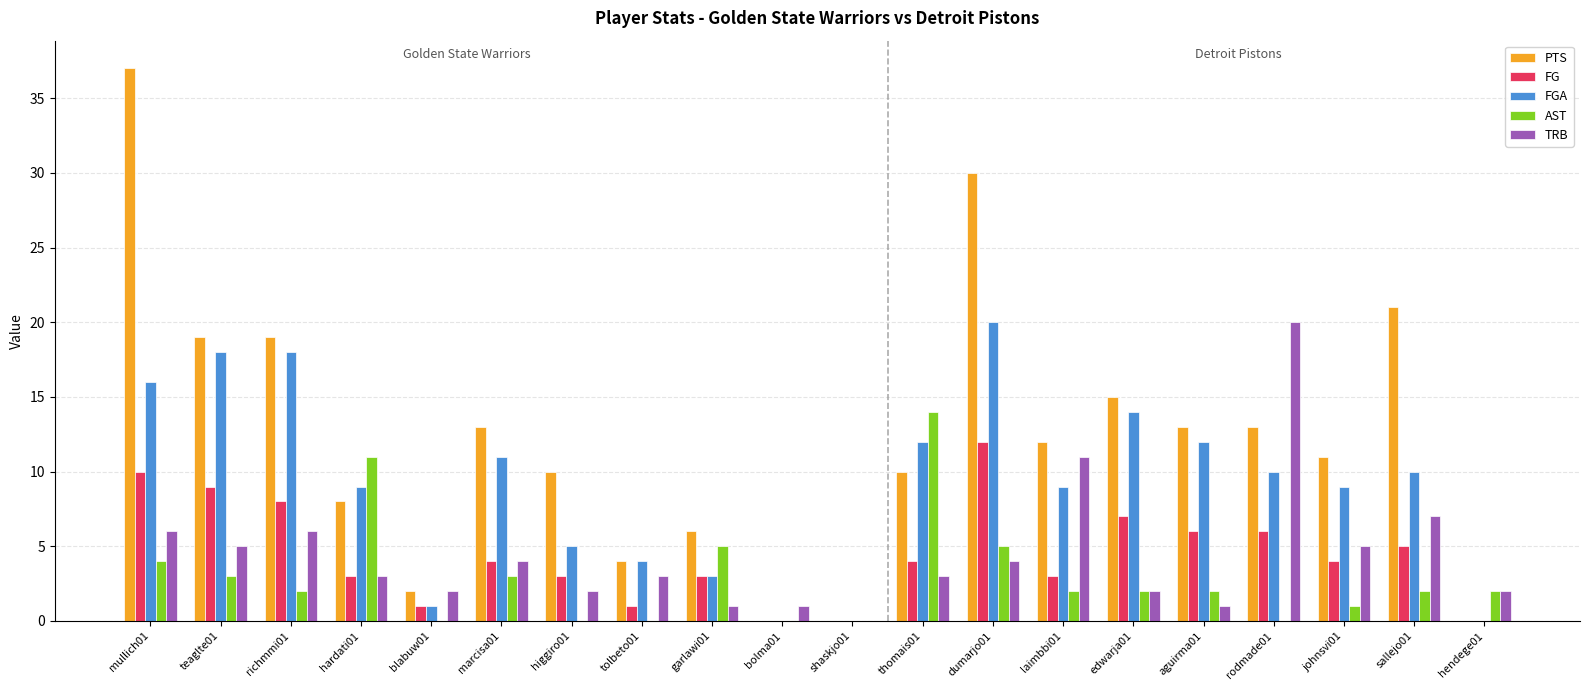

Does the chart contain stacked bars?

No